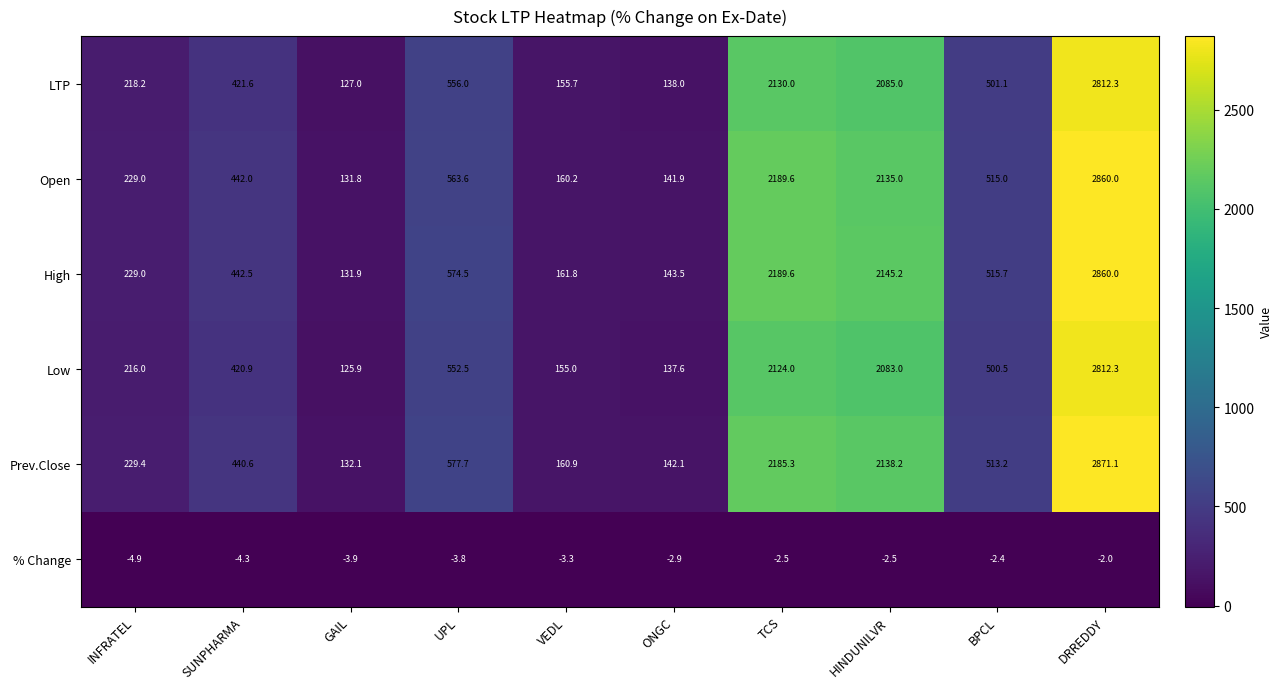

At how many categories does at least one series exceed 2332?

1